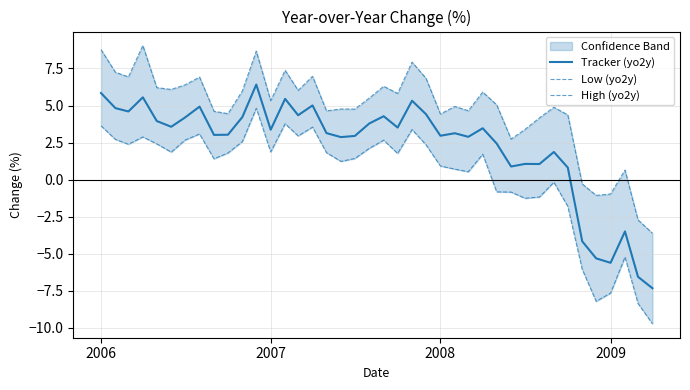

What is the minimum value for Tracker (yo2y)?

-7.3